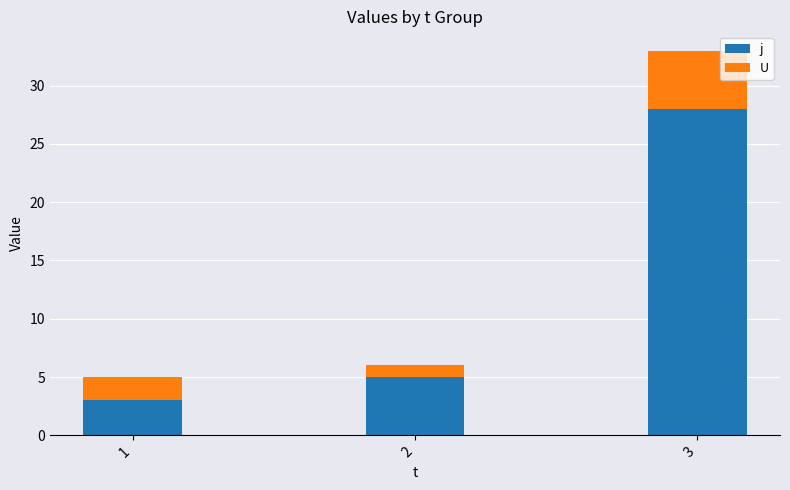

List the labels in order of j value, largest first.

3, 2, 1